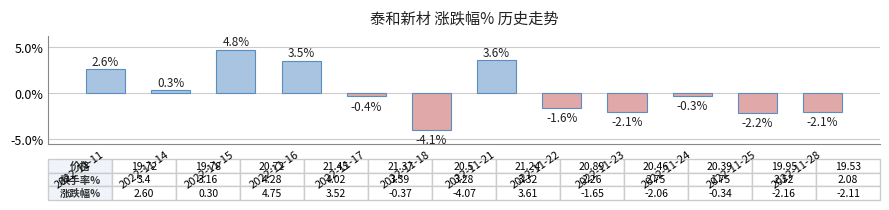

What is the greatest value displayed?

4.8